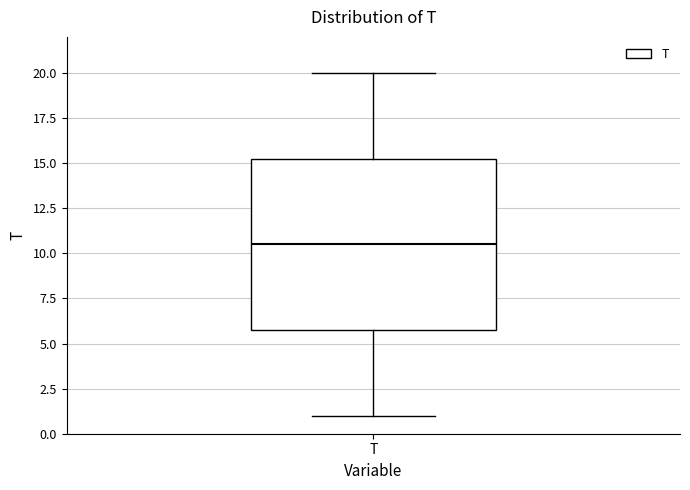

Read this box plot against the y-axis: the position of the median line, the range covered by the box, and the ends of both whiskers. The values are not printed on the chart, so give them approximately, as read against the axis.

median 10.5, box 6.0 to 15.5, whiskers 1.0 to 20.0